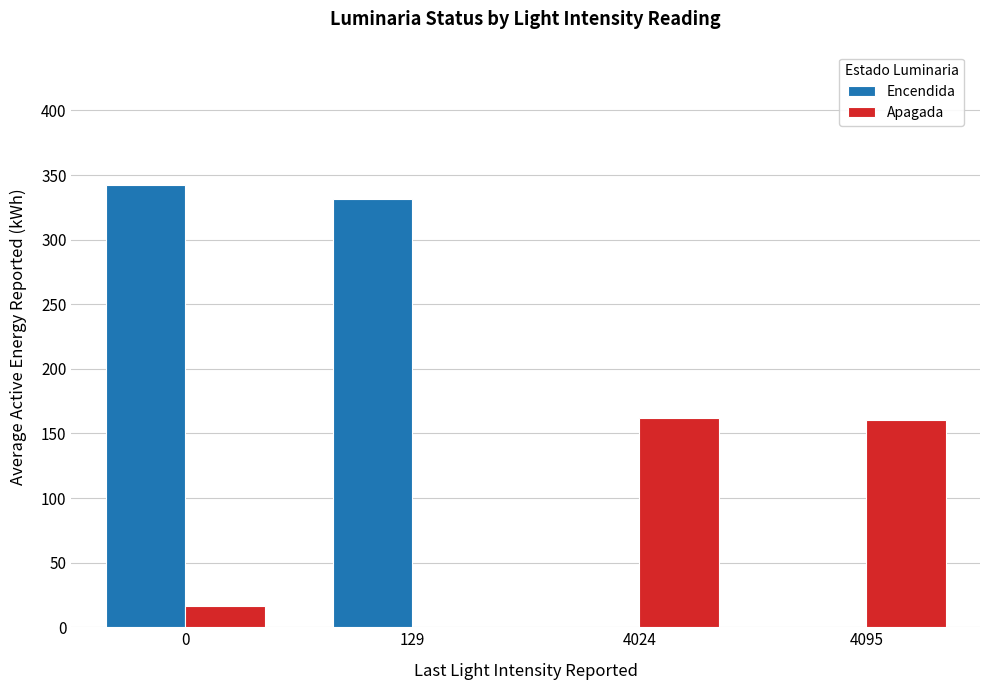

Does the chart contain stacked bars?

No